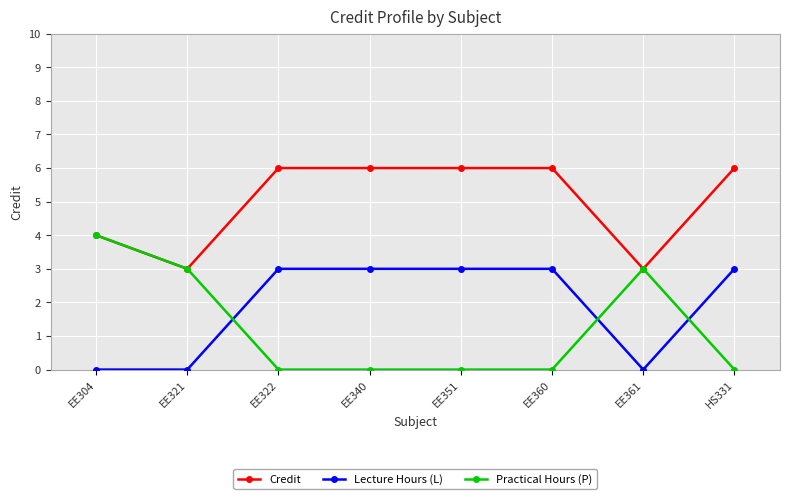

True or false: Lecture Hours (L) has more than 2 points higher than both neighbors.

False